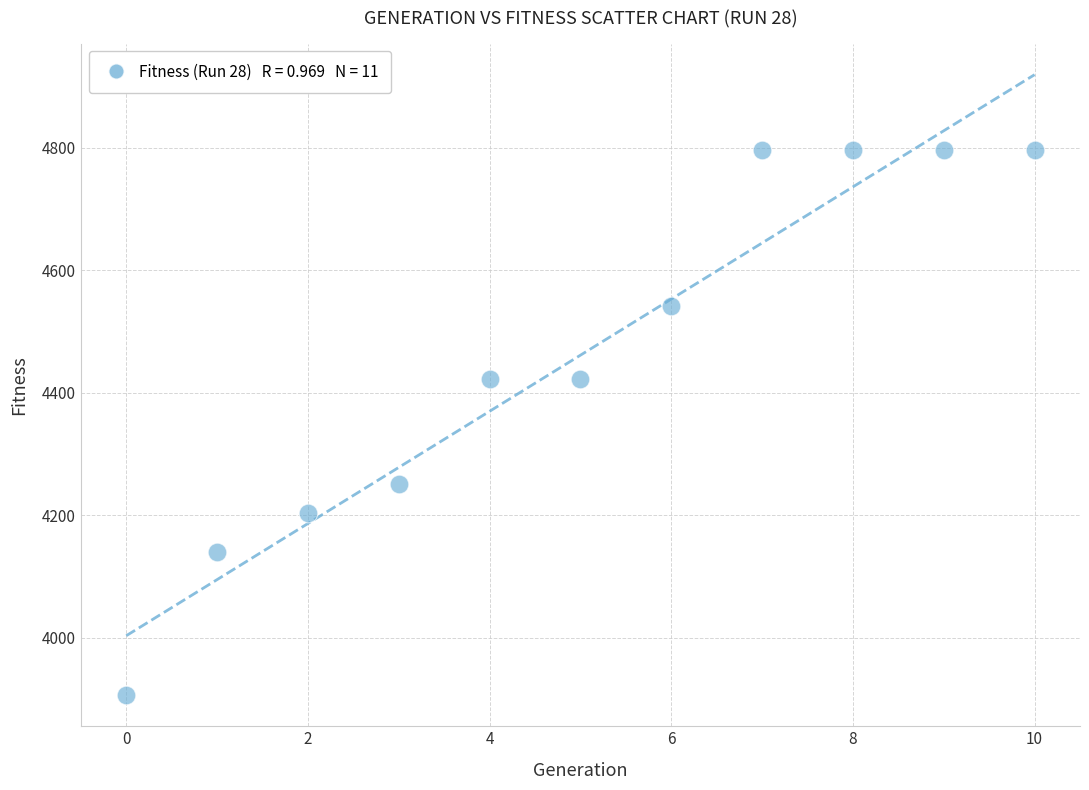

What is the average Y value?

4461